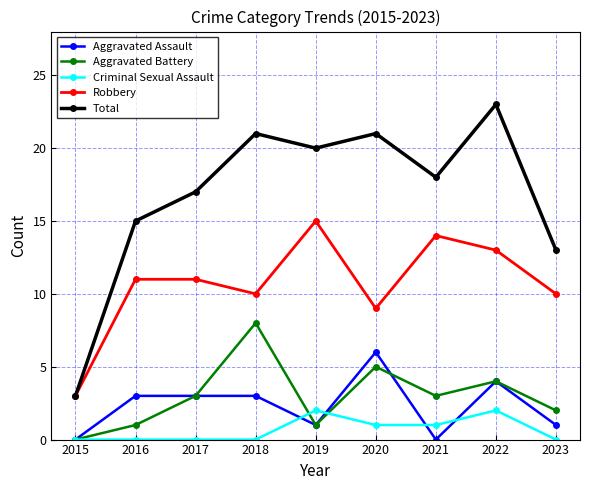

How many data points in Total are less than 18?

4